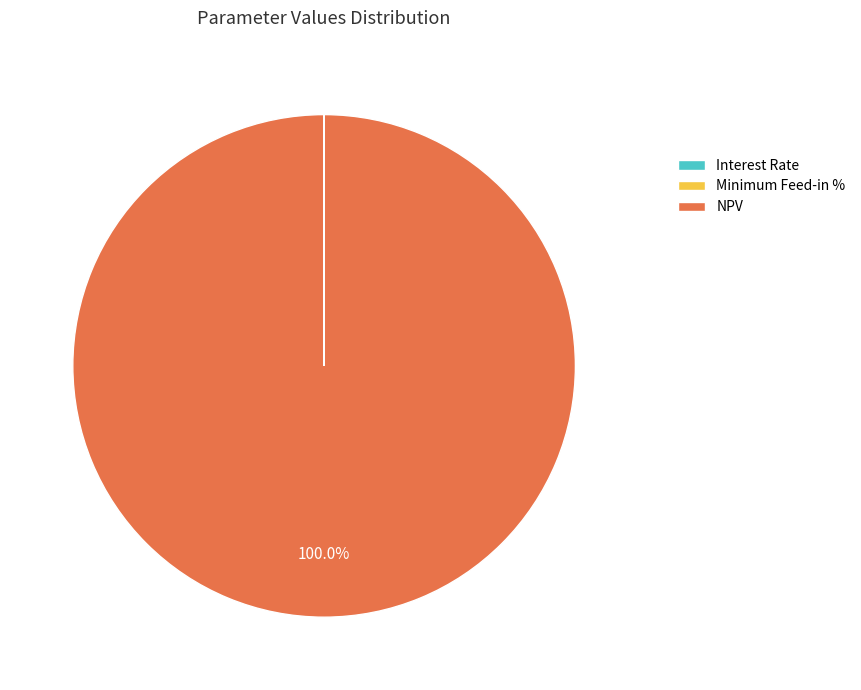

What is the majority slice?

NPV